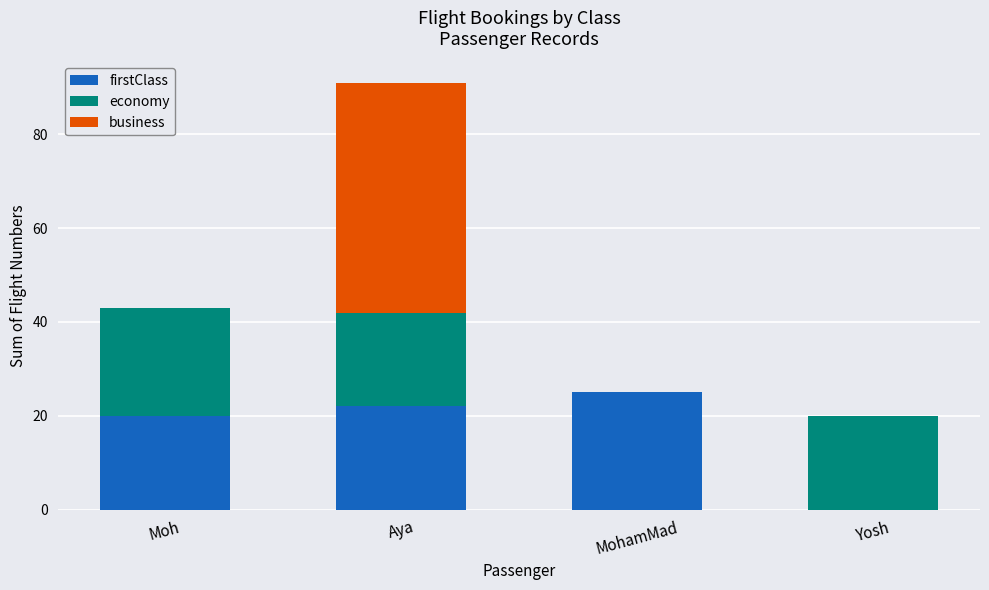

What is the total value across all series at Yosh?

20